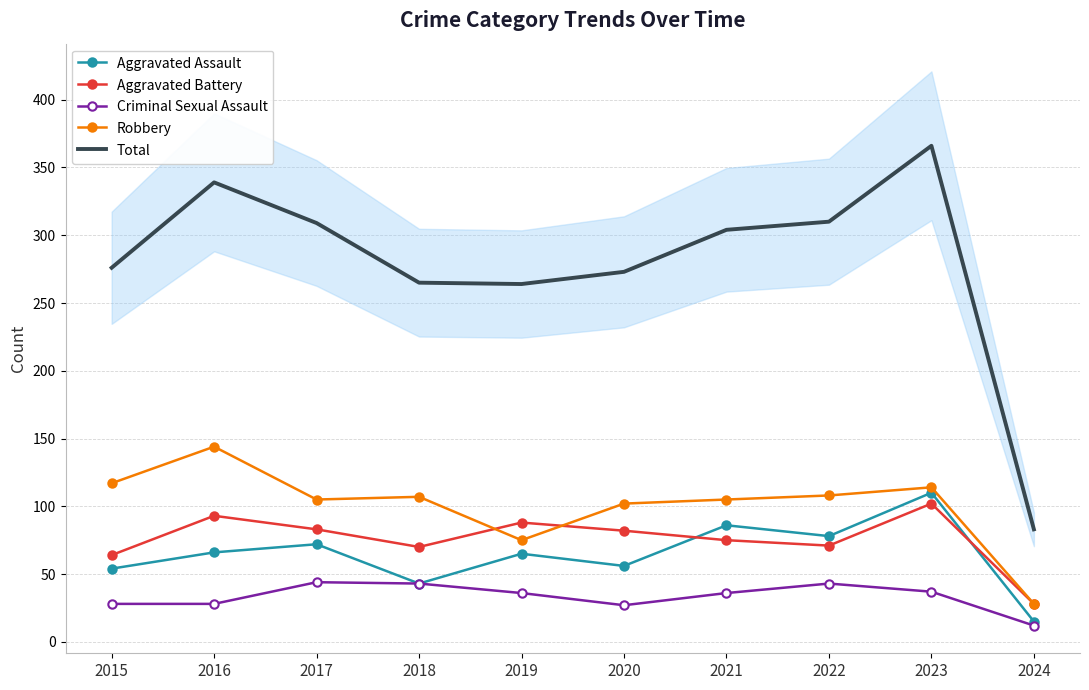

List the series in order of their peak value, highest first.

Total, Robbery, Aggravated Assault, Aggravated Battery, Criminal Sexual Assault